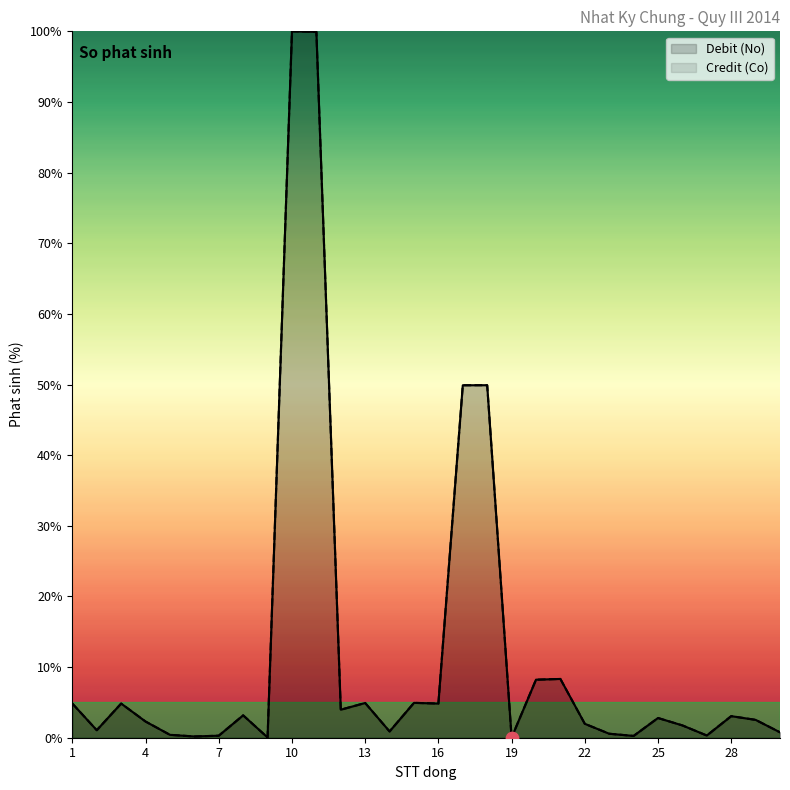

At how many categories does at least one series exceed 54?

2